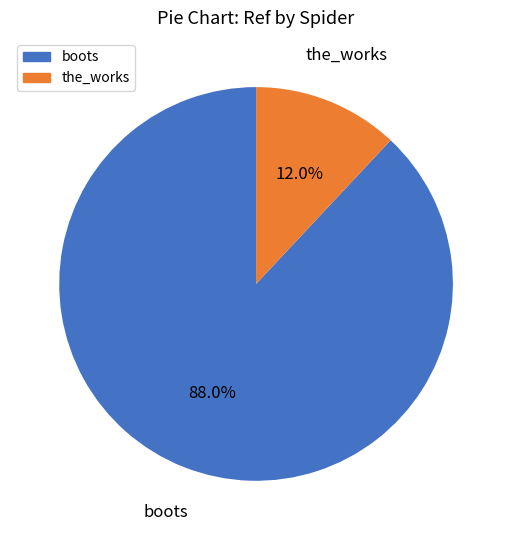

What percentage is the boots slice, to the nearest percent?

88%